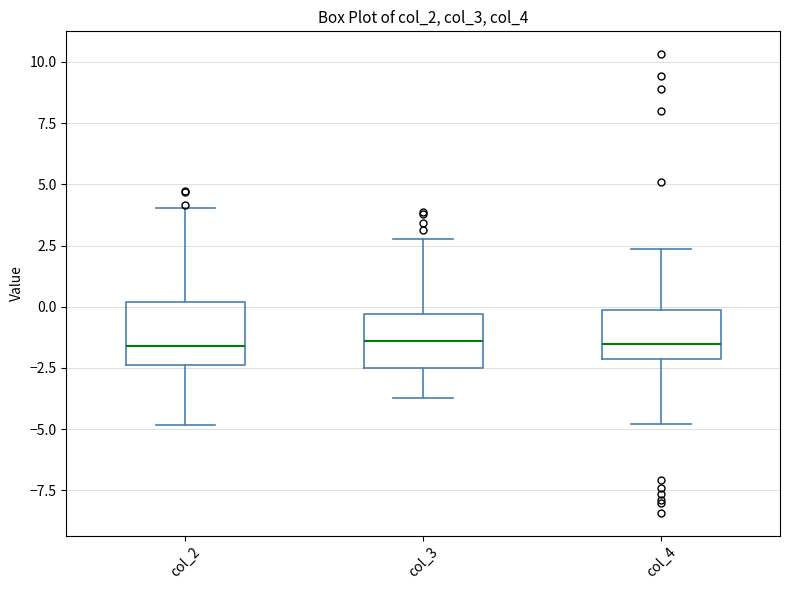

Reading left to right, read every box against the y-axis: the position of its median line, the range the box covers, and the ends of its whiskers. The values are not printed on the chart, so give them approximately, as read against the axis.

col_2: median -1.5, box -2.5 to 0.0, whiskers -5.0 to 4.0
col_3: median -1.5, box -2.5 to -0.5, whiskers -3.5 to 3.0
col_4: median -1.5, box -2.0 to 0.0, whiskers -5.0 to 2.5